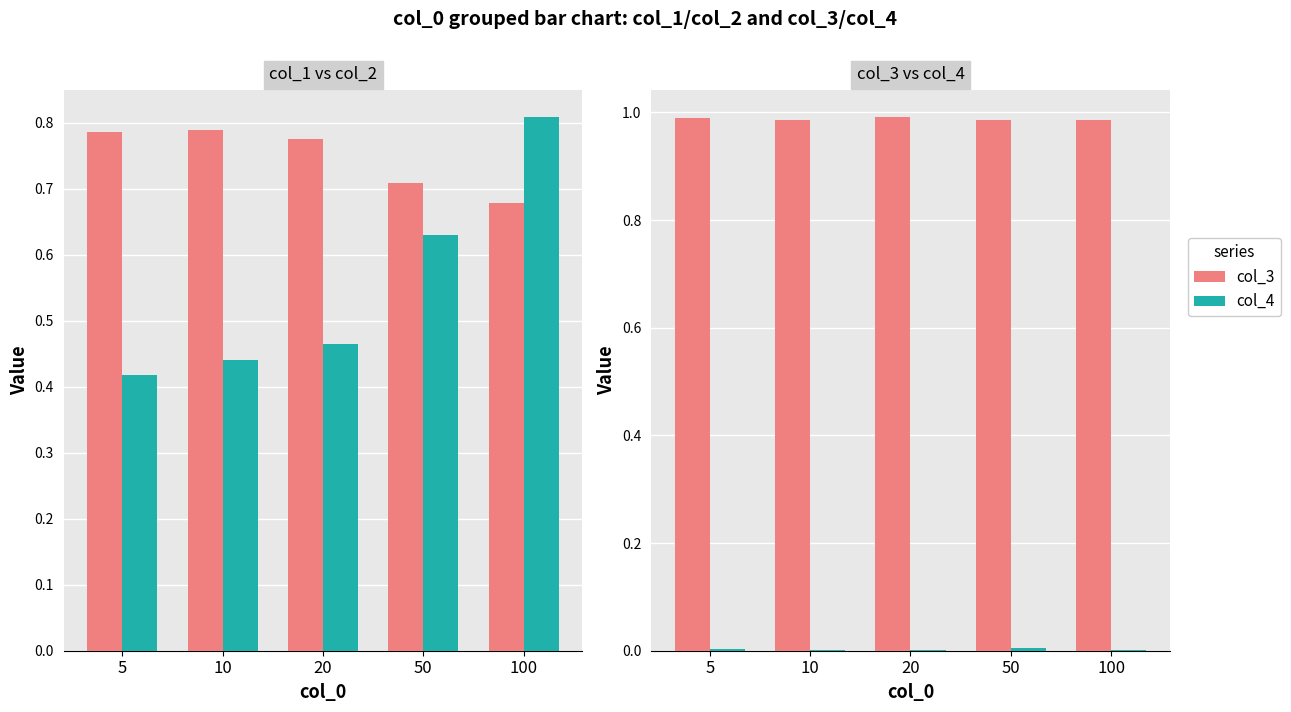

Which series has the largest range (max minus min)?

col_2